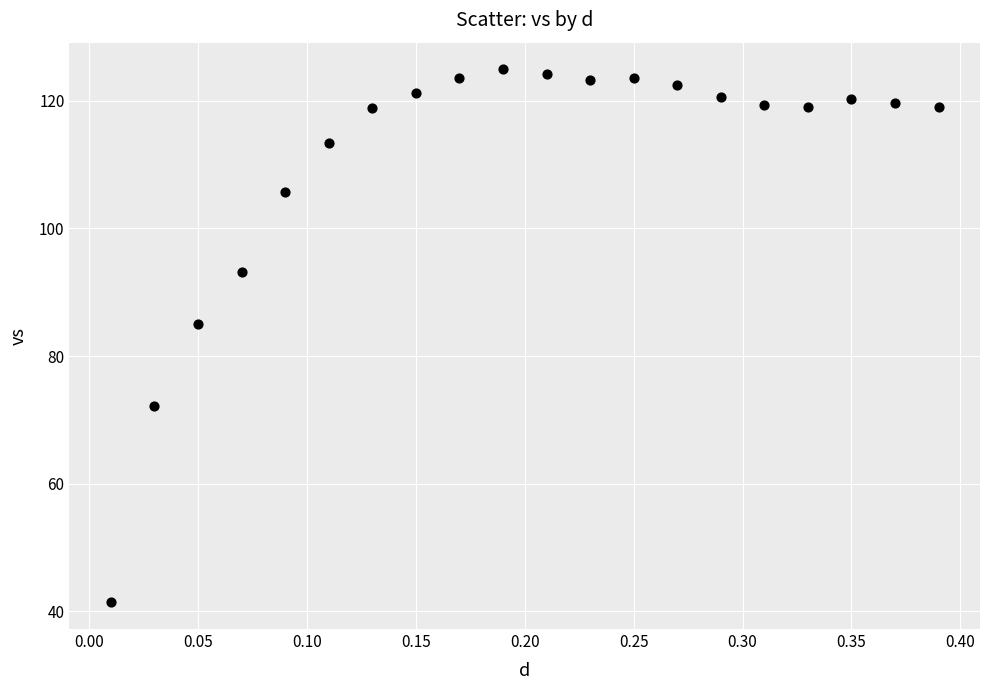

What is the range of Y values (max minus min)?

83.5